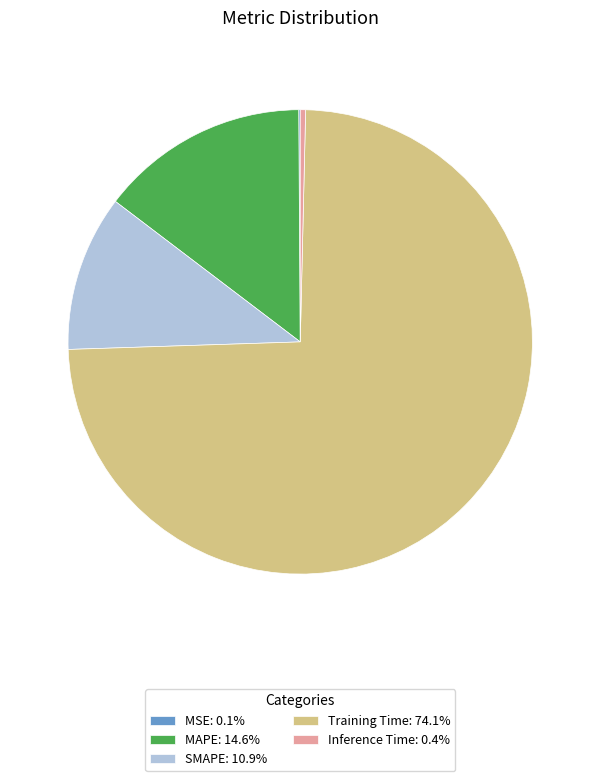

Is the sum of MAPE: 14.6% and SMAPE: 10.9% greater than half?

No